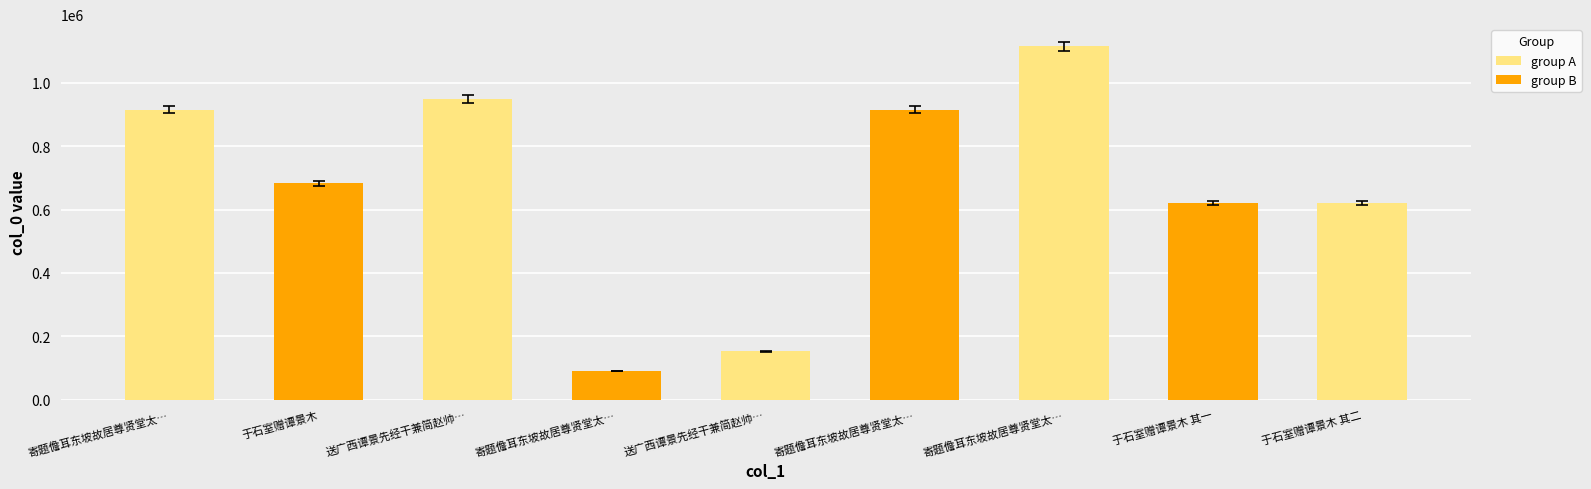

What is the sum of all values?

6060396